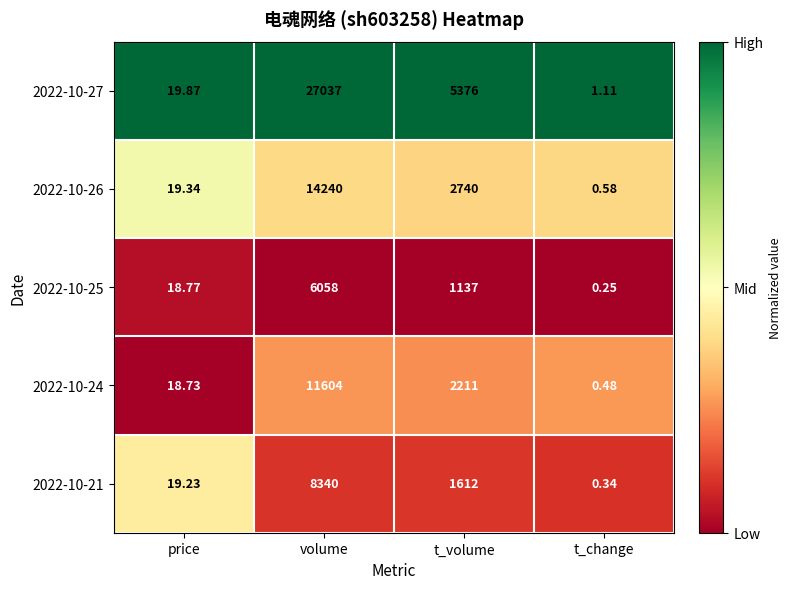

How many series are shown in this chart?

5